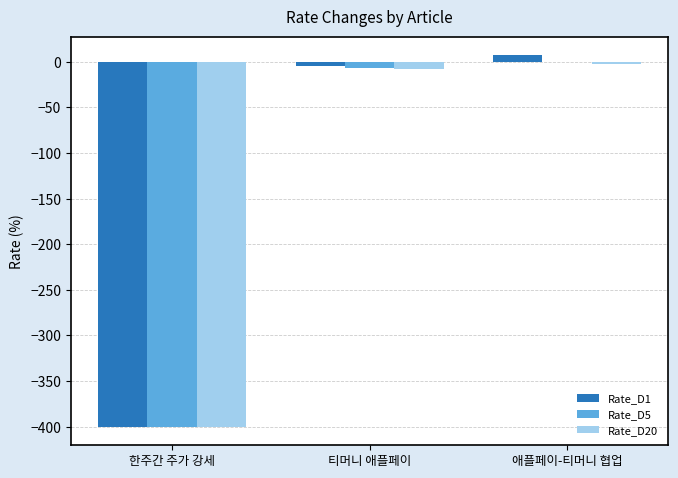

At which category does the chart reach its peak across all series?

애플페이-티머니 협업